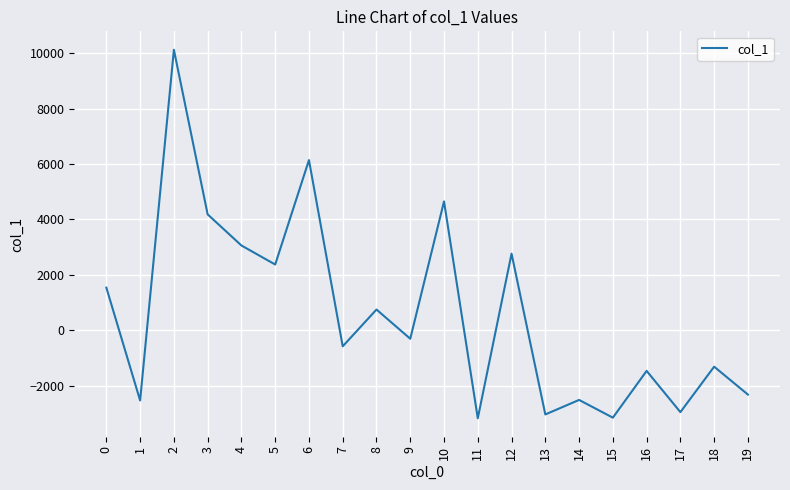

The value at 6 is 10598.0. True or false?

False